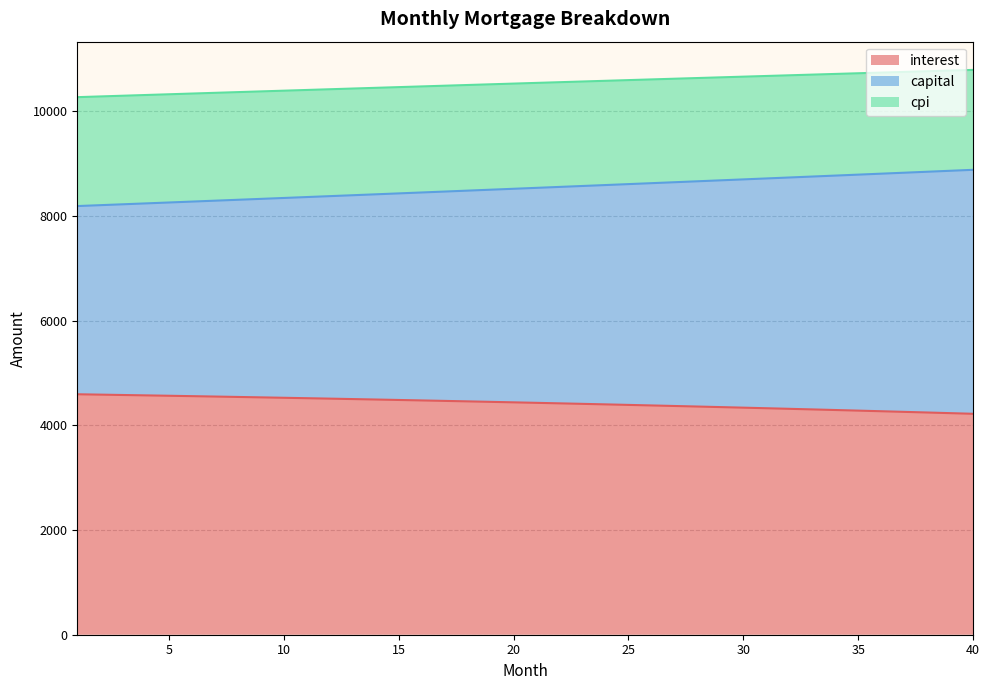

Which category has the highest value in the capital series?

40